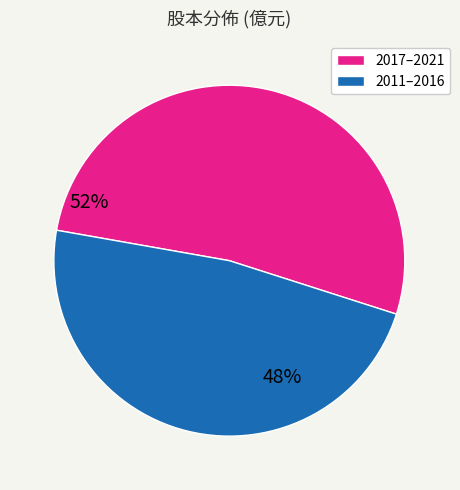

Is there a majority slice in this chart?

Yes